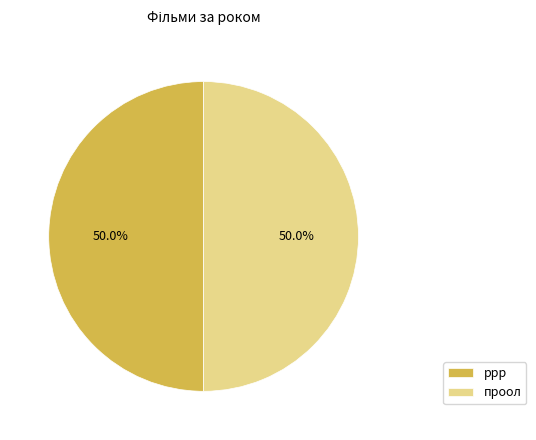

What is the ratio of the value at ррр to the value at проол?

1.0